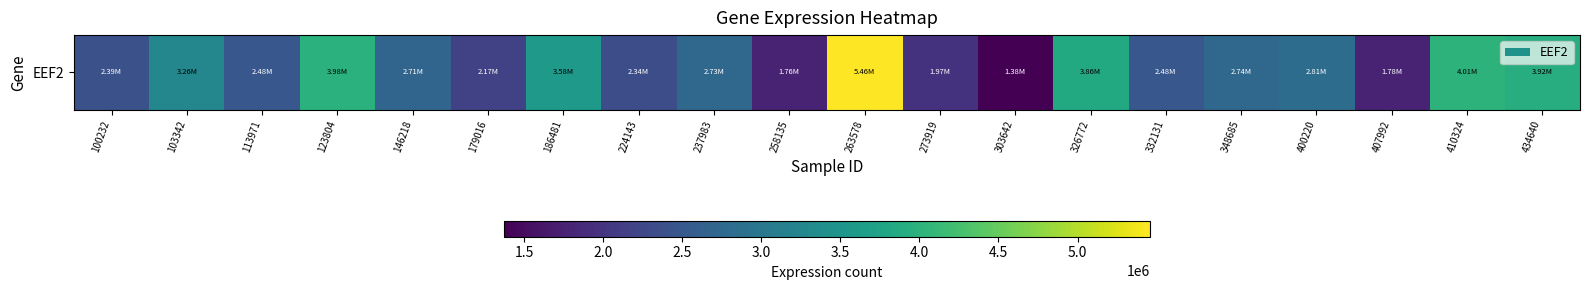

What is the ratio of the value at 407992 to the value at 332131?

0.7